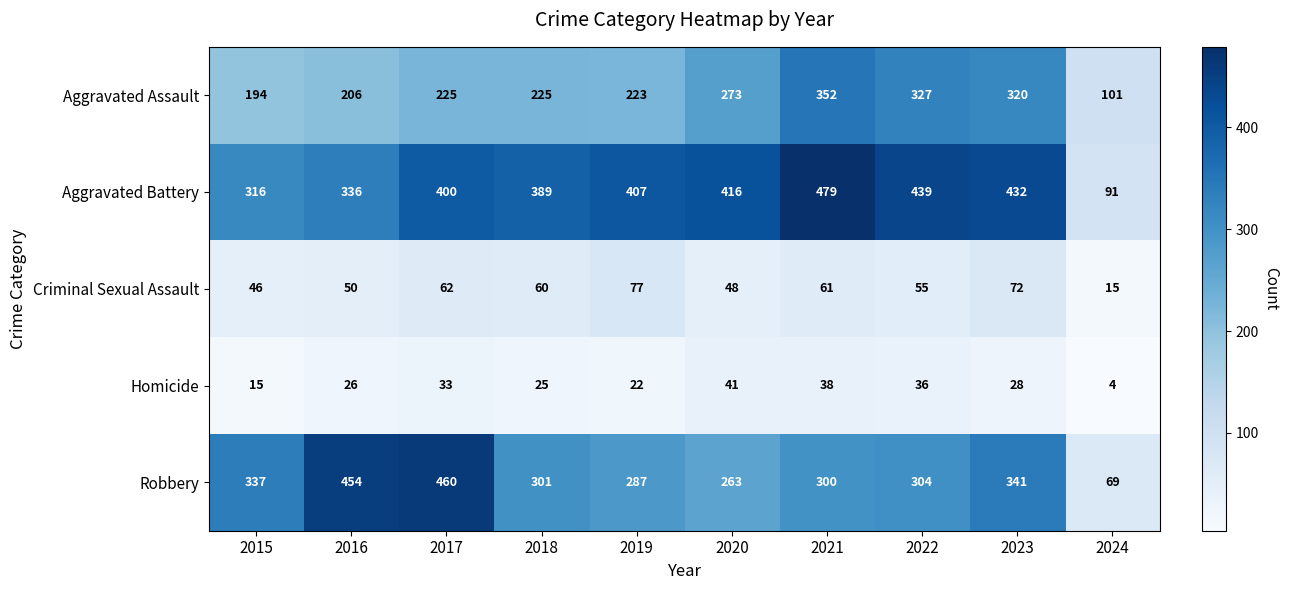

Count the number of data series in this chart.

5